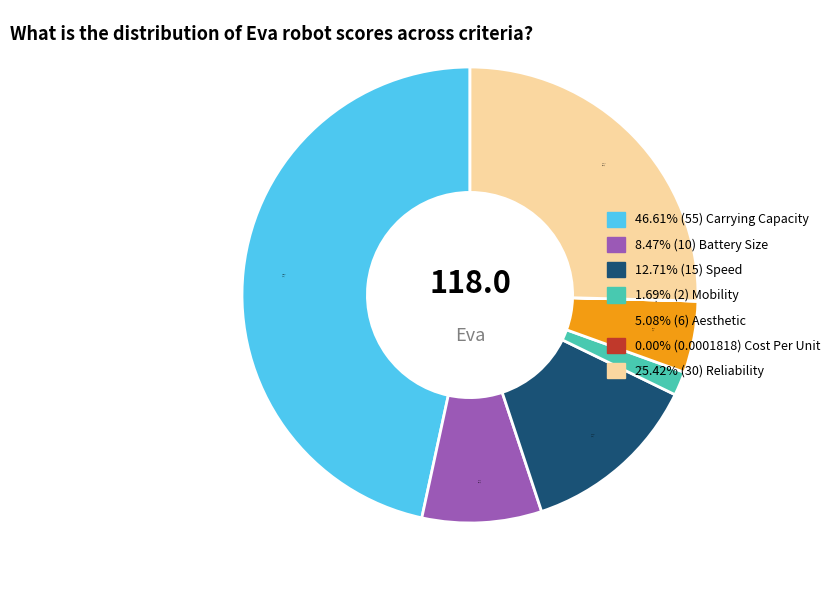

Does any single category account for the majority?

No